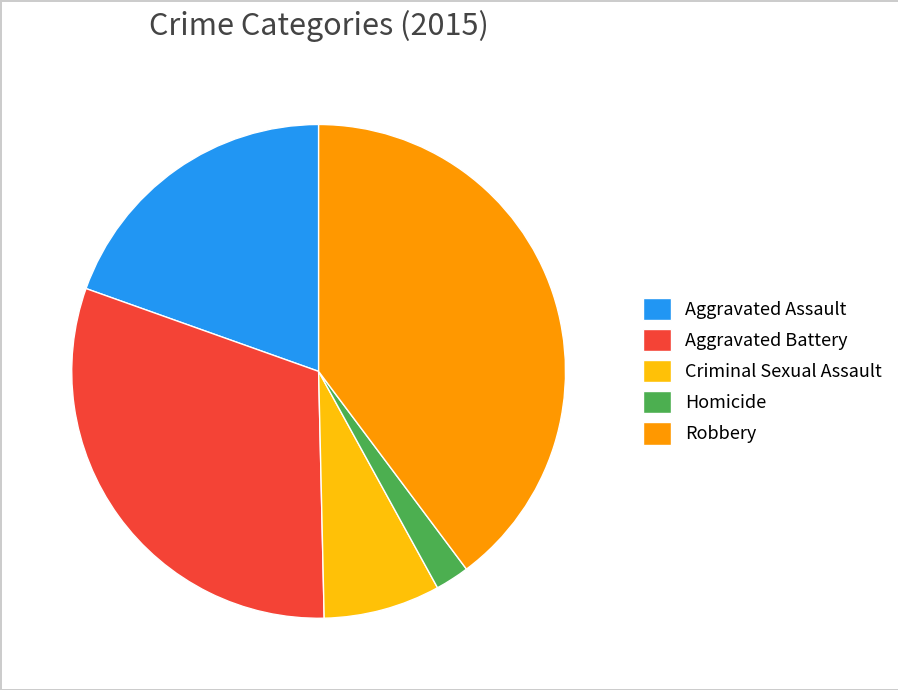

Does Robbery account for over 50% of the chart?

No